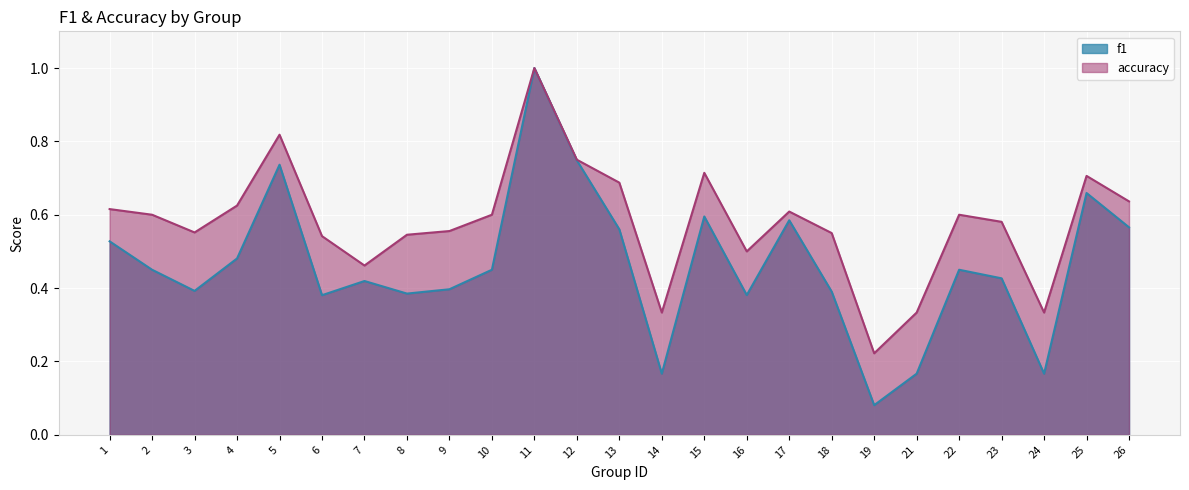

What is the difference between the accuracy values at 7 and 5?

0.4